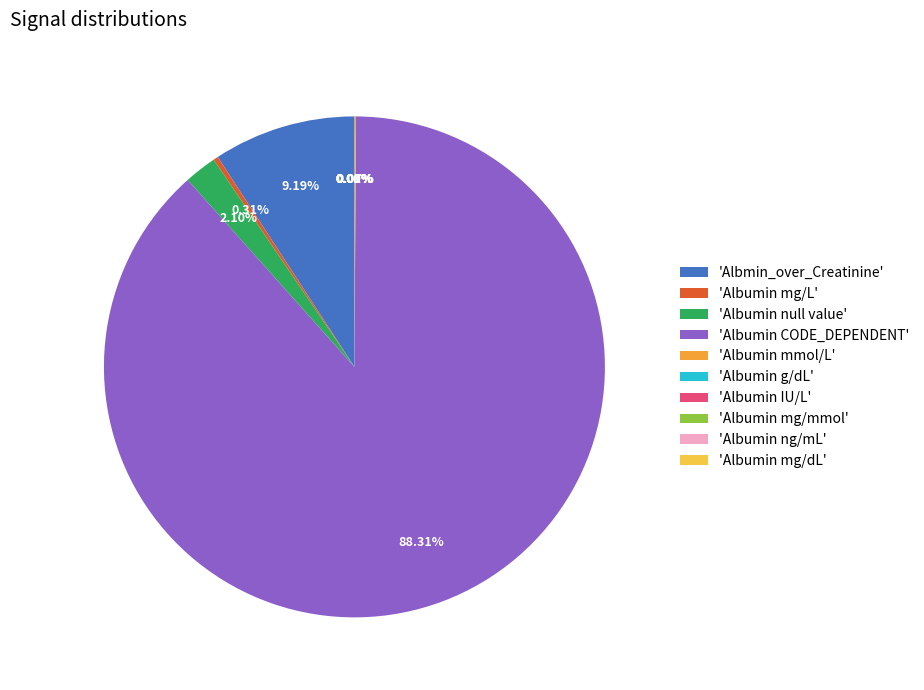

Combined, do 'Albumin null value' and 'Albumin CODE_DEPENDENT' account for over 50%?

Yes